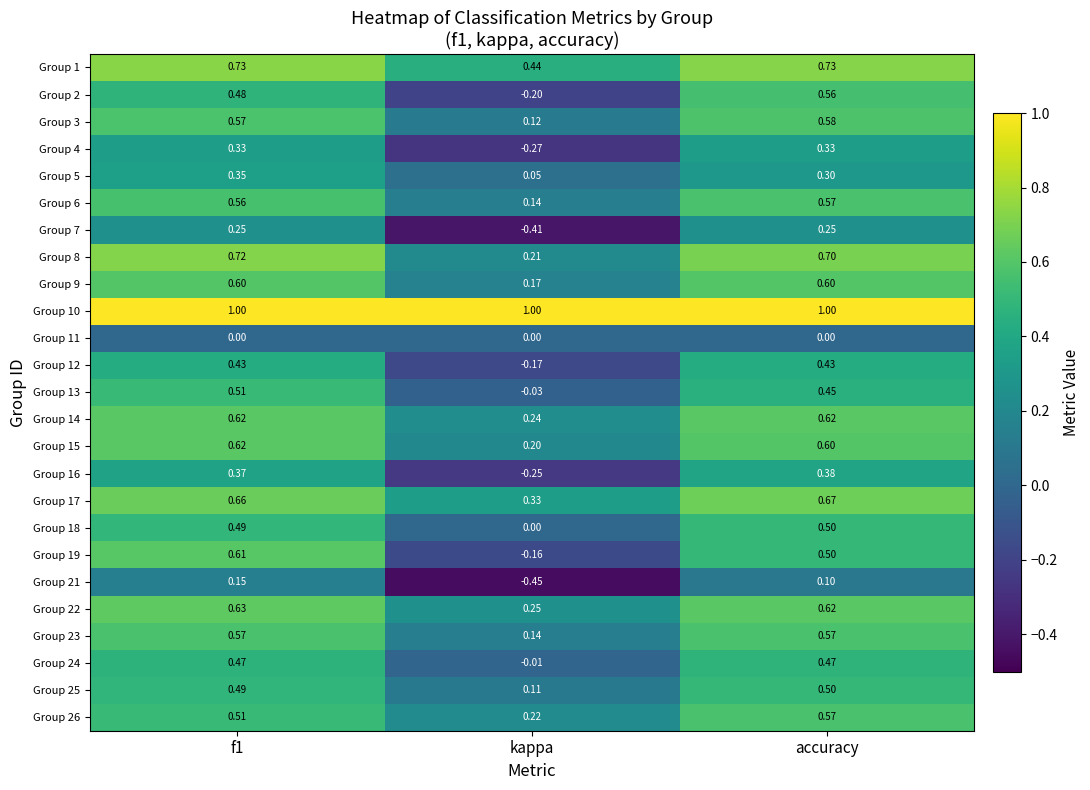

Which category has the lowest value across all series?

kappa